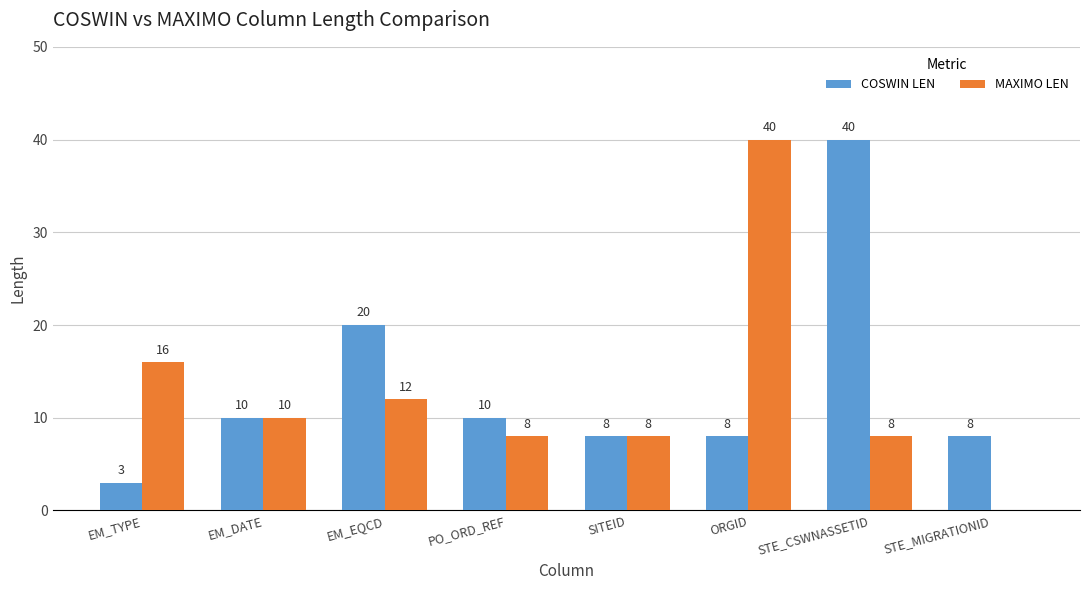

Between EM_EQCD and ORGID, which series saw the biggest shift?

MAXIMO LEN